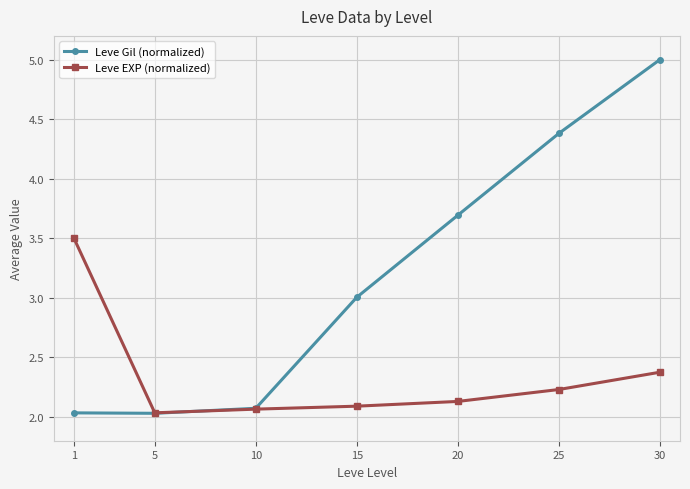

At which label does Leve EXP (normalized) reach its minimum?

5